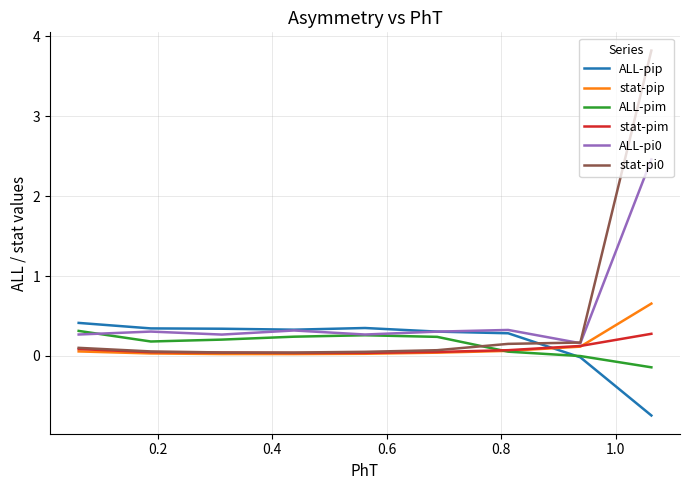

True or false: stat-pim and ALL-pip intersect in this chart.

True